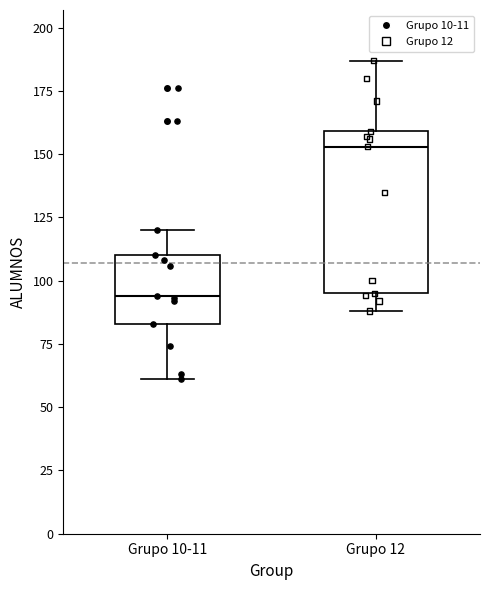

Which box has the lowest median line?

Grupo 10-11